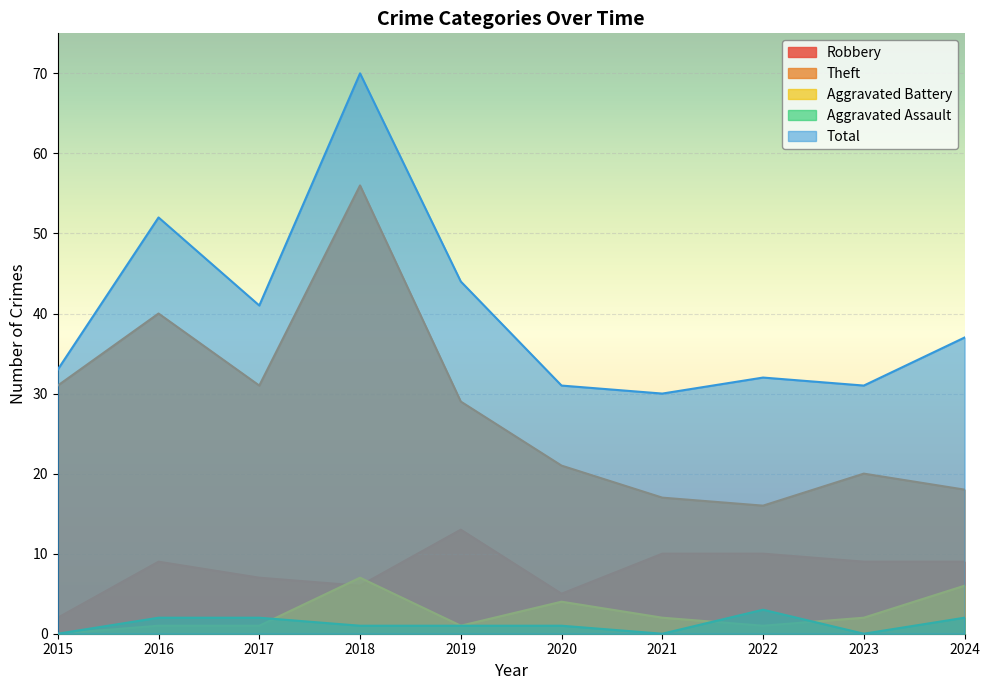

After their last crossing, which series has the higher values: Aggravated Battery or Robbery?

Robbery